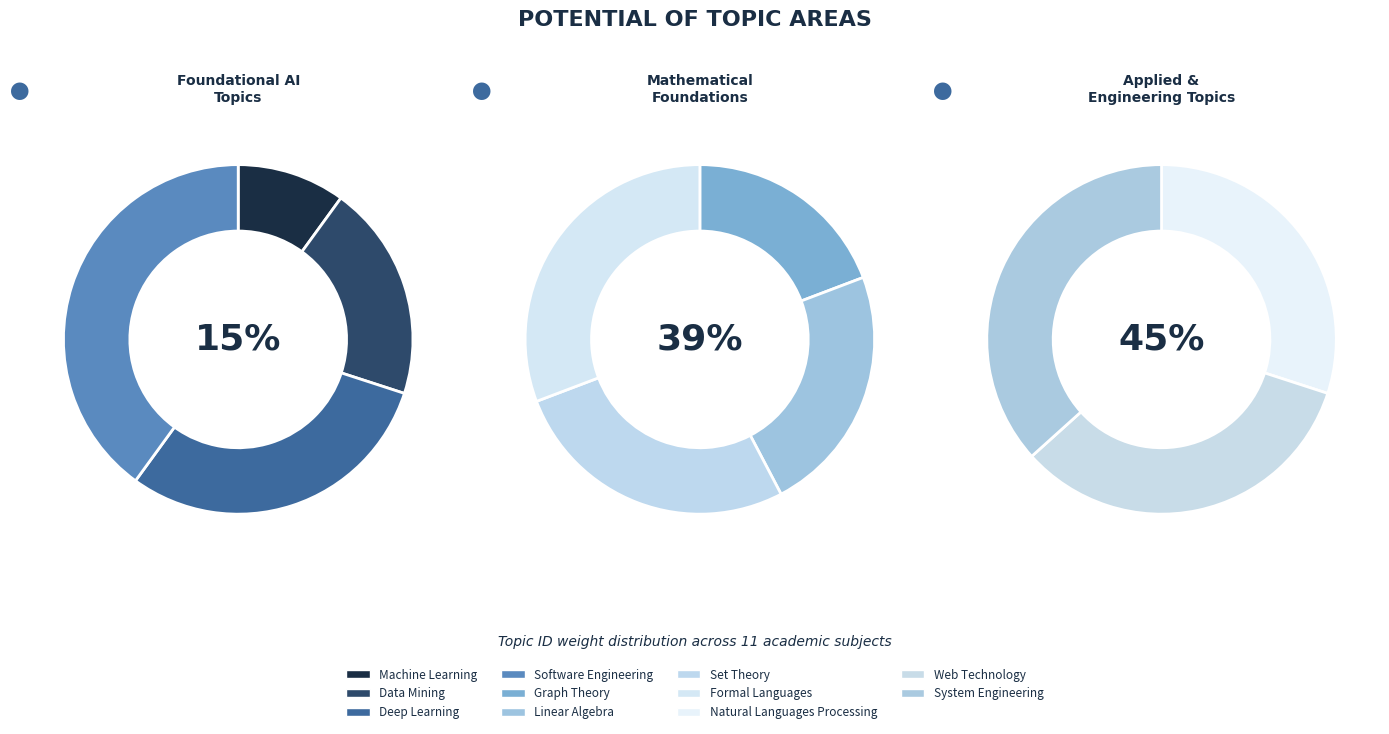

What is the largest slice in the pie chart?

System Engineering